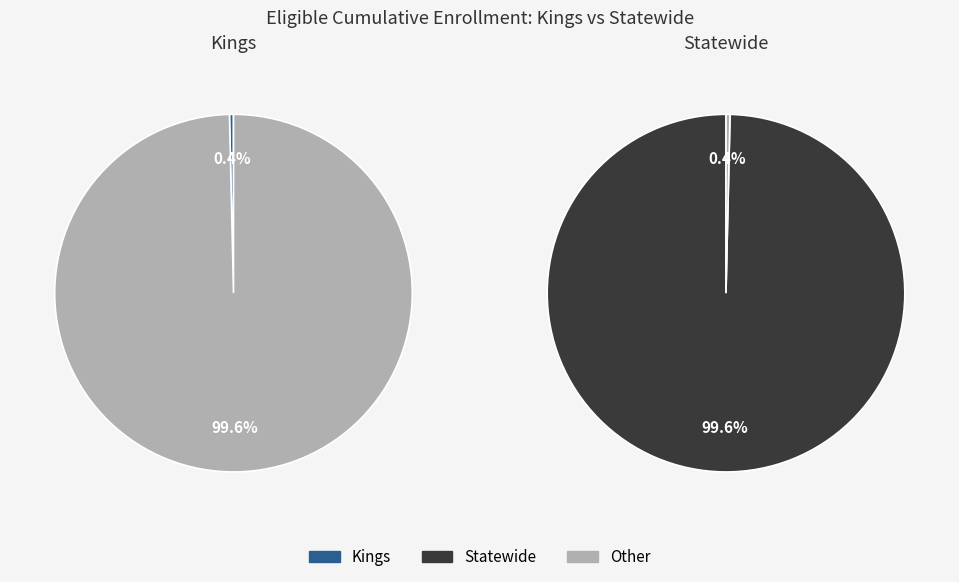

Rank the categories by value from highest to lowest.

Statewide, Kings